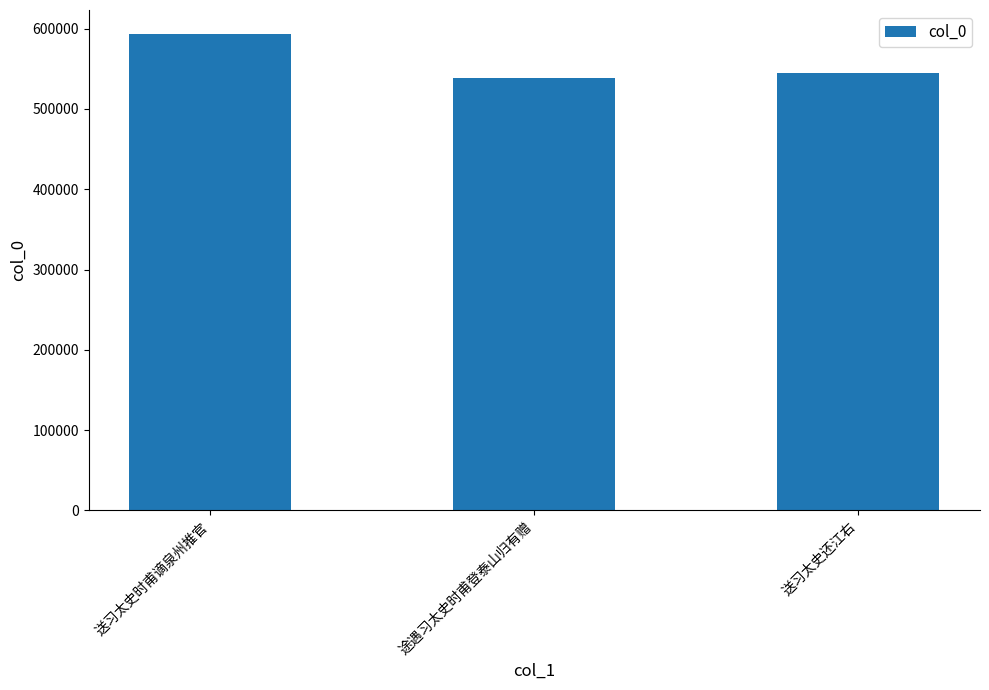

Does the chart contain any negative values?

No